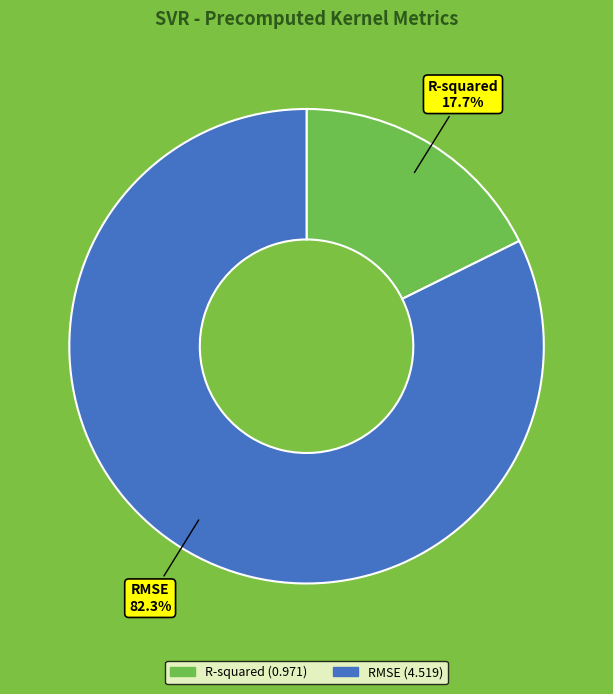

How many slices are in this pie chart?

2